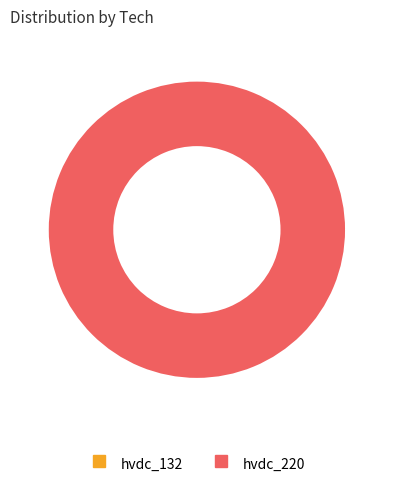

Is it true that hvdc_220 is 100% of the pie?

True